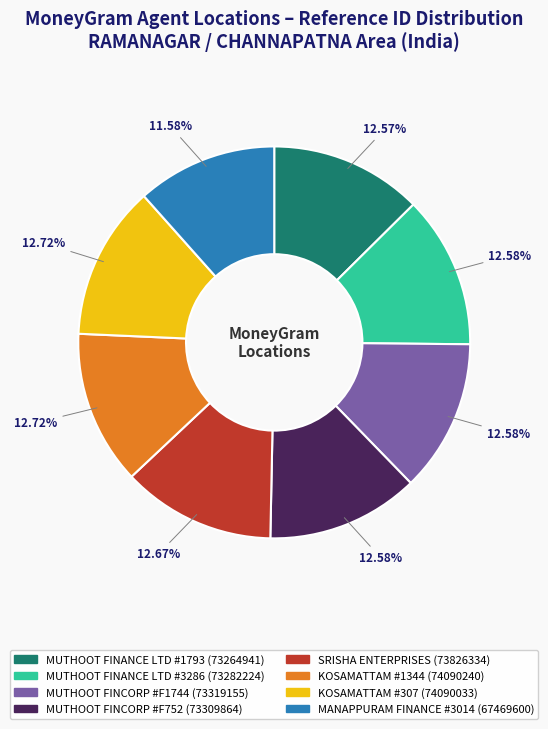

To the nearest percent, what is the difference between the largest and smallest slice percentages?

1%